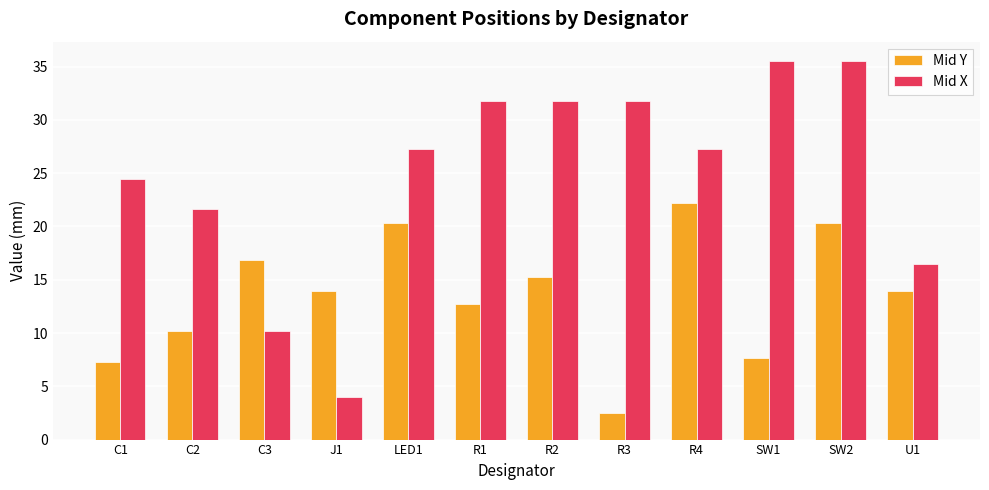

At which category does the chart reach its minimum across all series?

R3